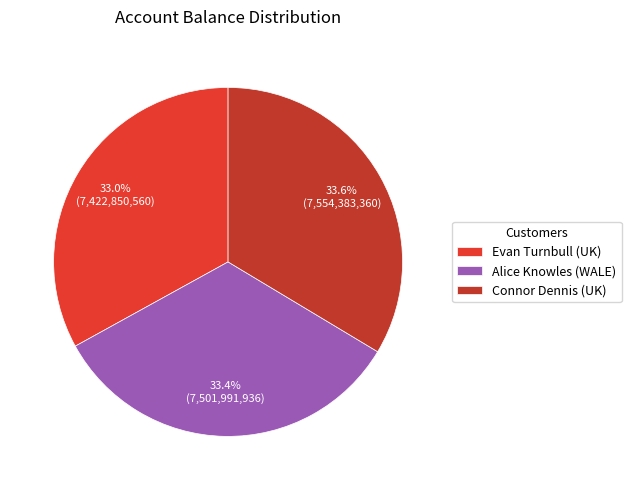

Between Alice Knowles (WALE) and Connor Dennis (UK), which is larger?

Connor Dennis (UK)